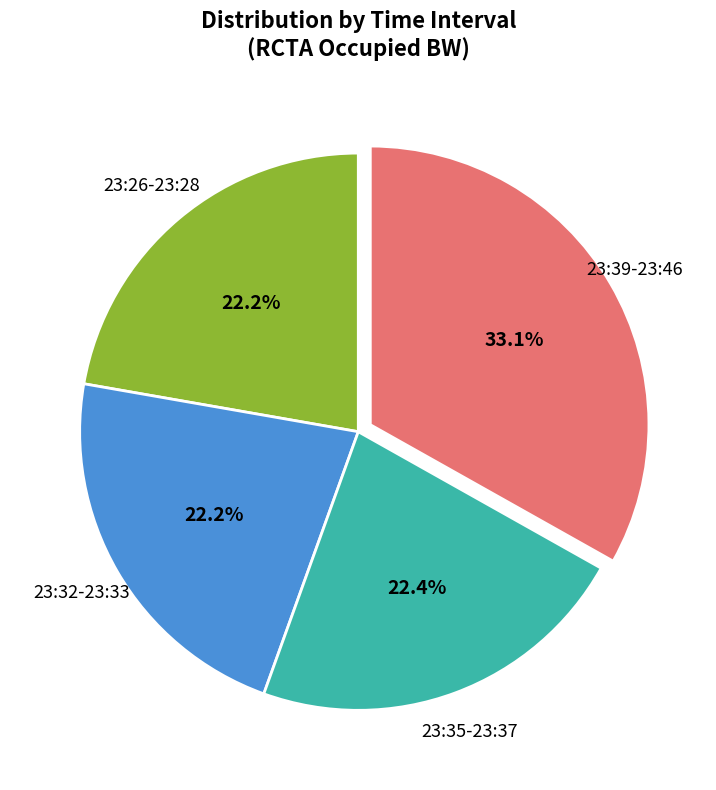

Is there a majority slice in this chart?

No